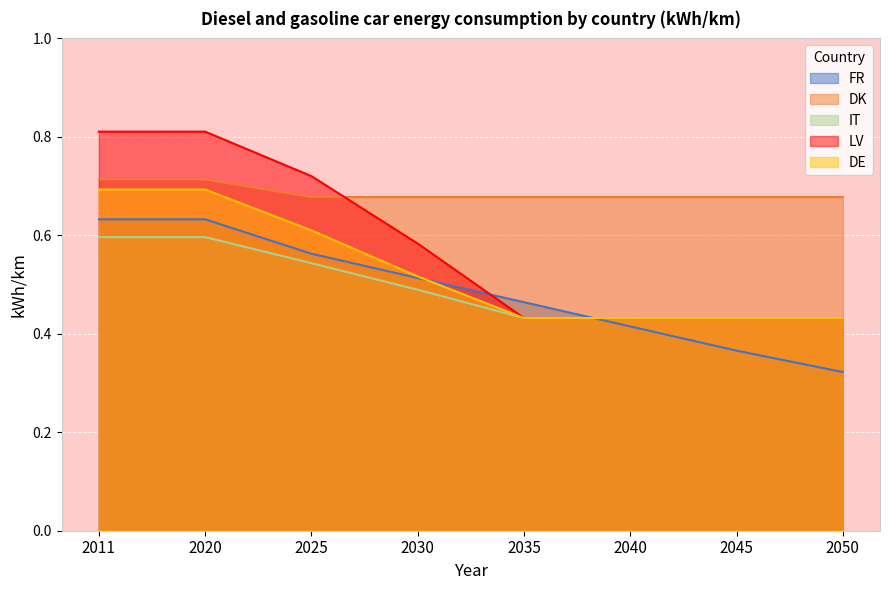

How many lines are shown in the chart?

5